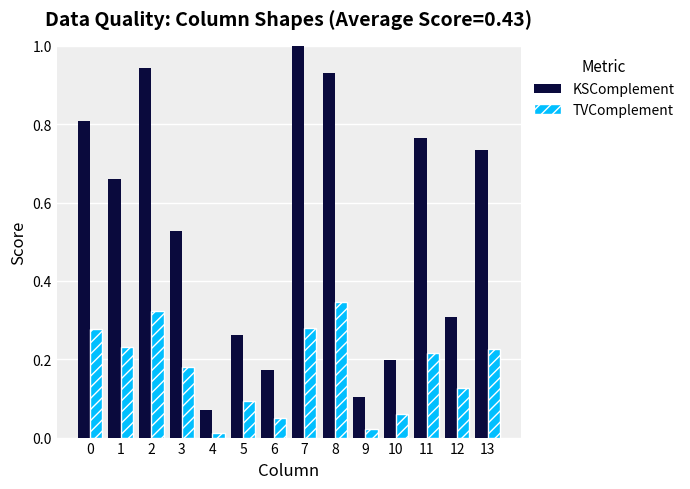

How many bars are there in total?

28